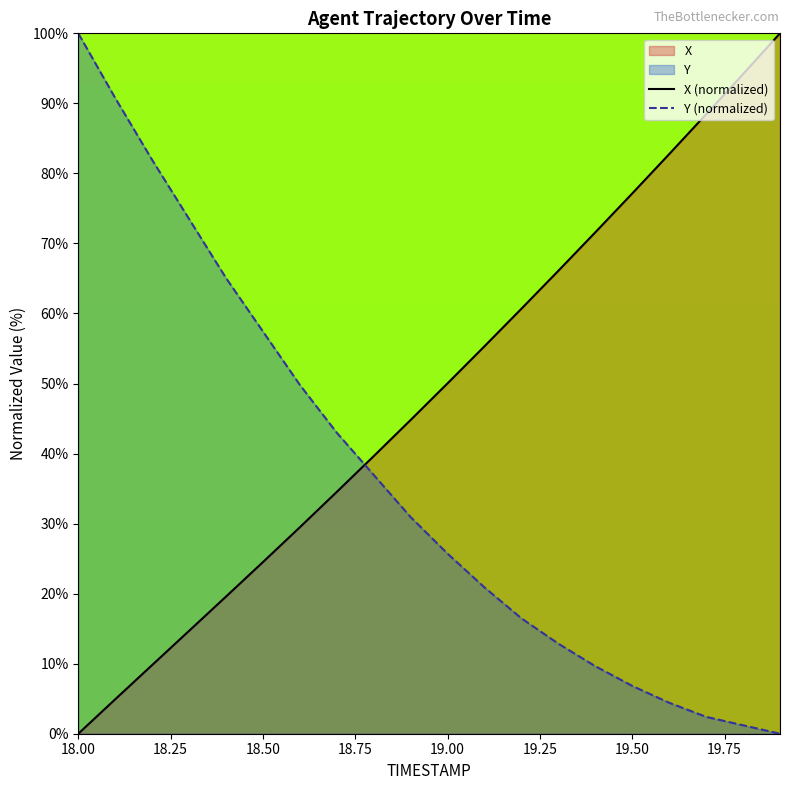

Where is X (normalized) nearest to the value 50?

19.00